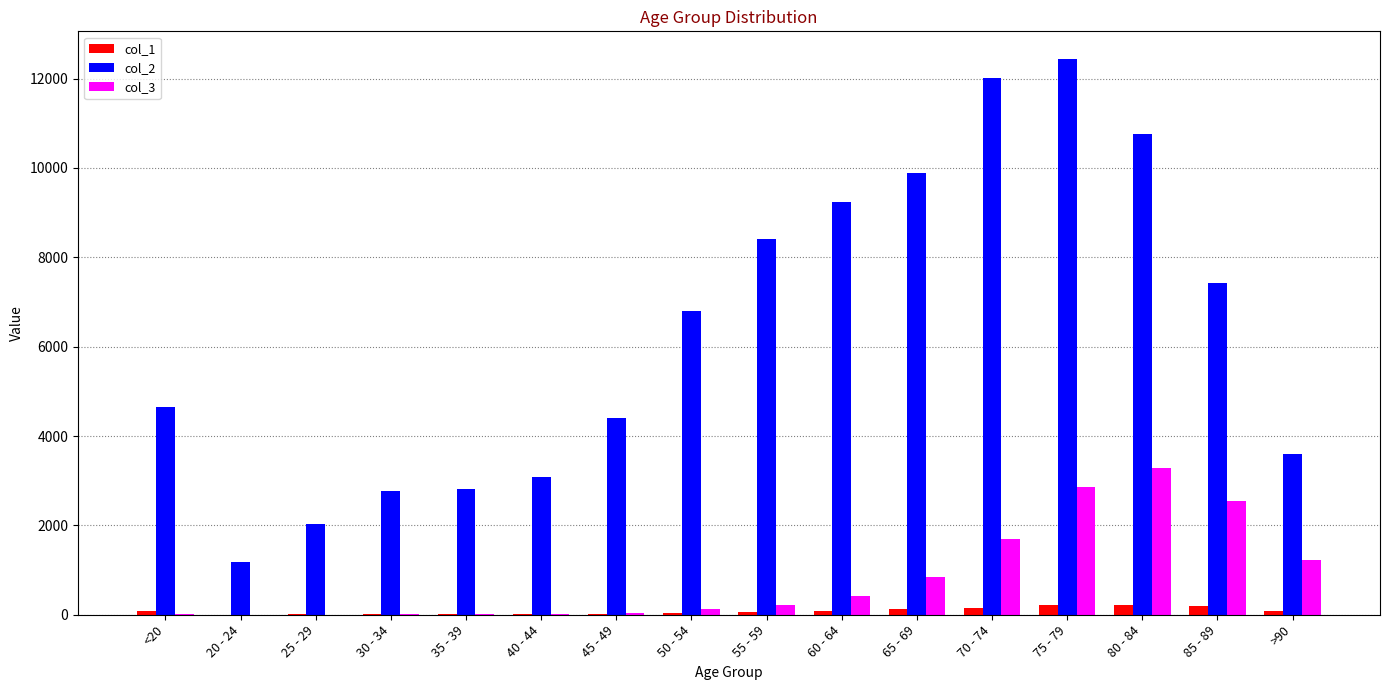

What is the difference between the col_3 values at 30 - 34 and 55 - 59?

210